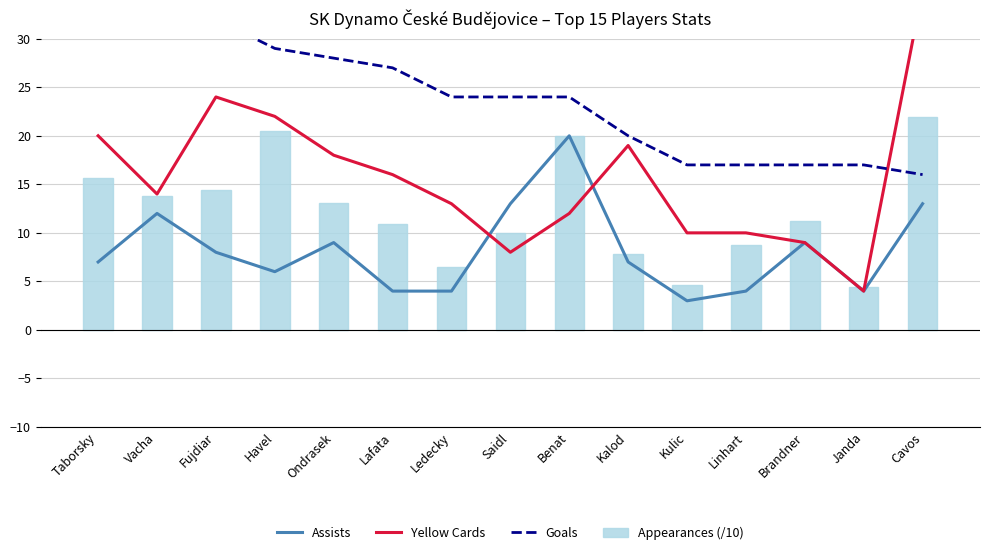

What are all the series names shown in the legend?

Assists, Yellow Cards, Goals, Appearances (/10)